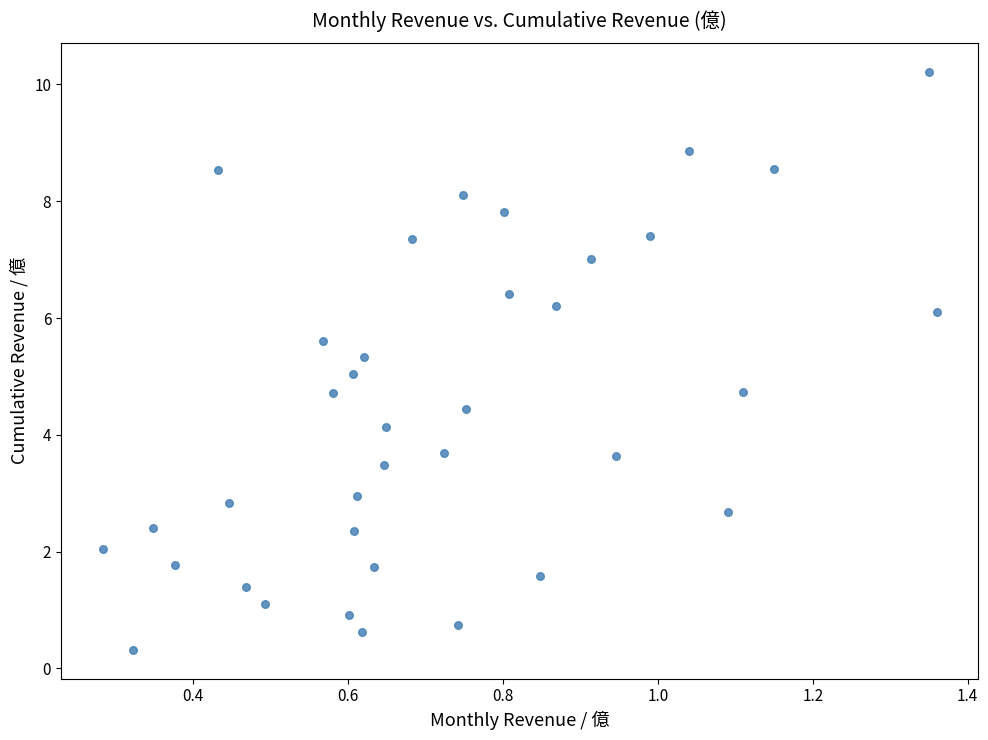

What is the range of Y values (max minus min)?

9.9